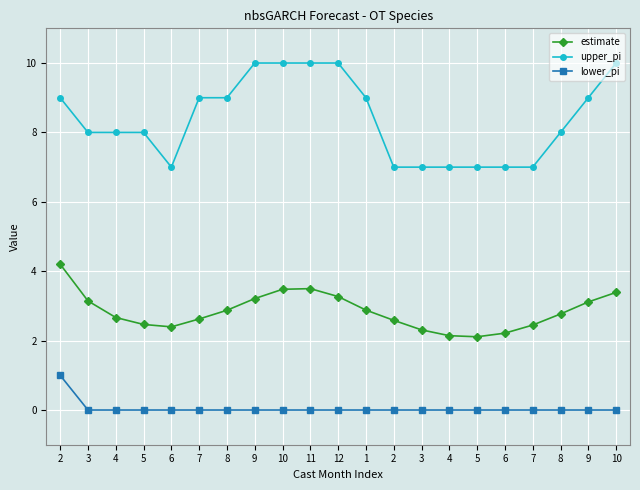

How many data points does each series have?

21